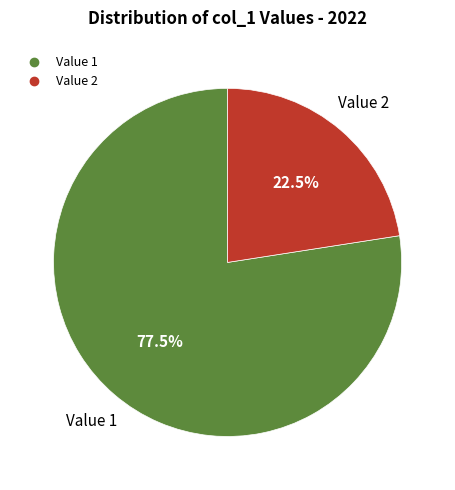

Is there a majority slice in this chart?

Yes